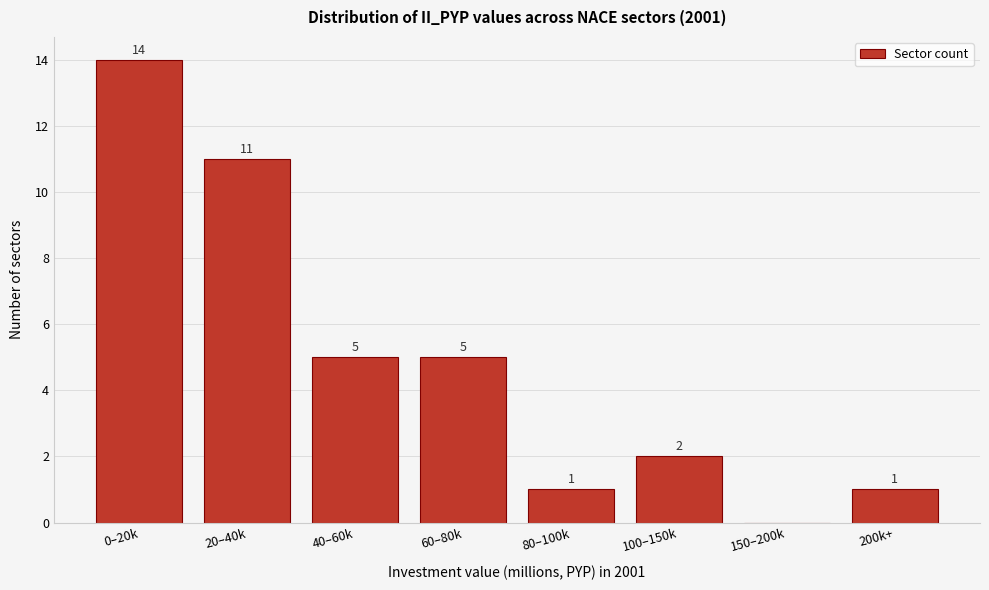

Reading left to right, what are all the values shown in this chart?

0–20k=14	20–40k=11	40–60k=5	60–80k=5	80–100k=1	100–150k=2	150–200k=0	200k+=1